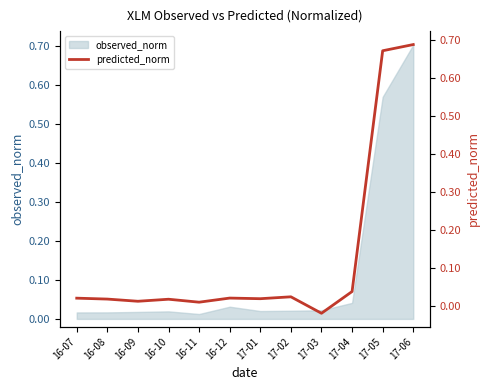

The chart shows a value of 0.0 at 17-04. True or false?

False